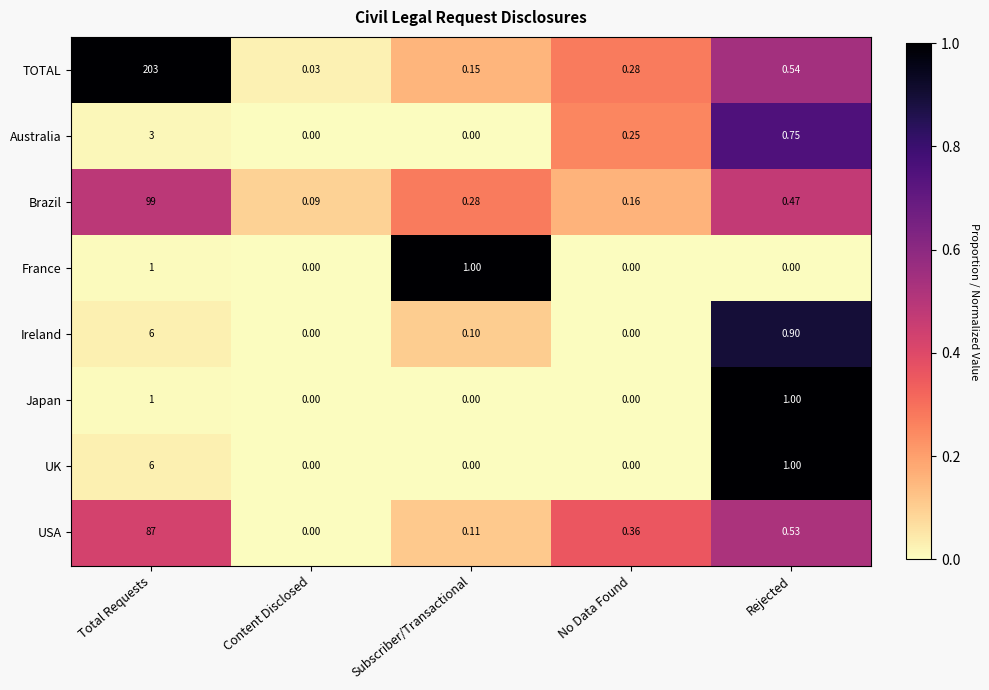

Where is Ireland nearest to the value 3?

Rejected